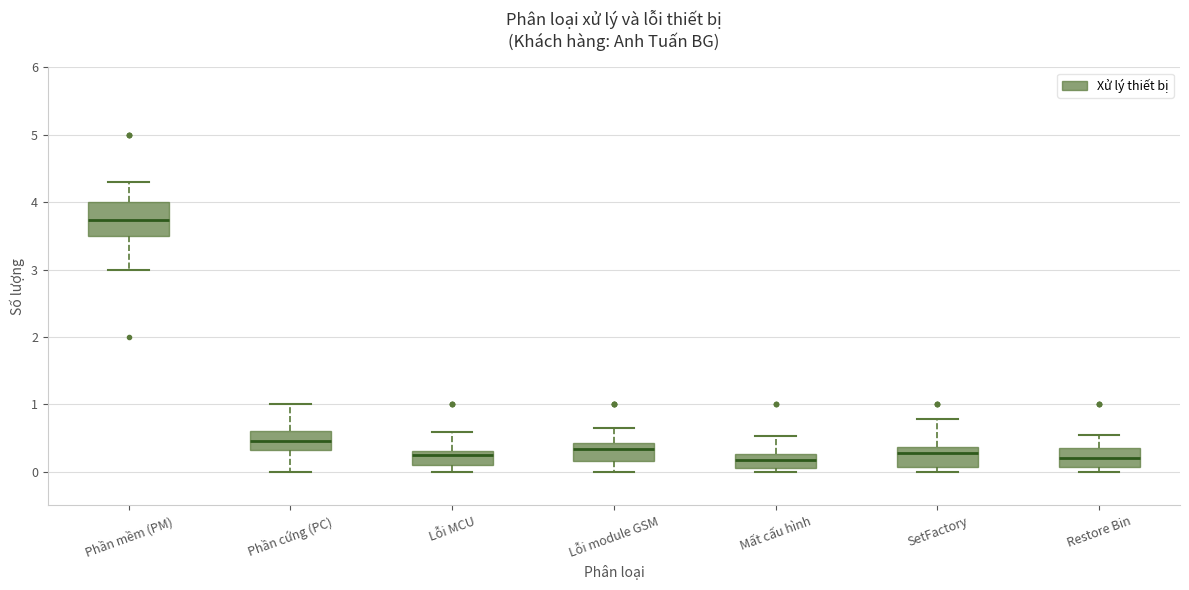

Where does the median line of the box for Restore Bin sit on the y-axis? The values are not printed on the chart, so give them approximately, as read against the axis.

0.2